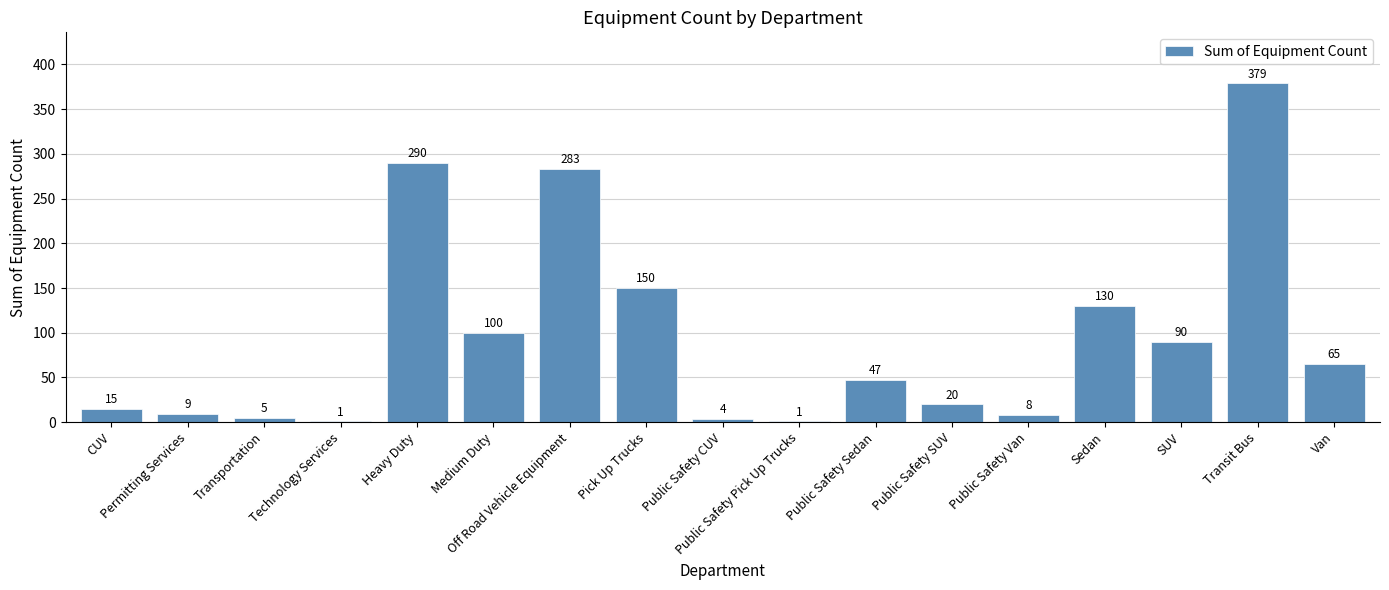

The chart shows a value of 47 at Public Safety Sedan. True or false?

True